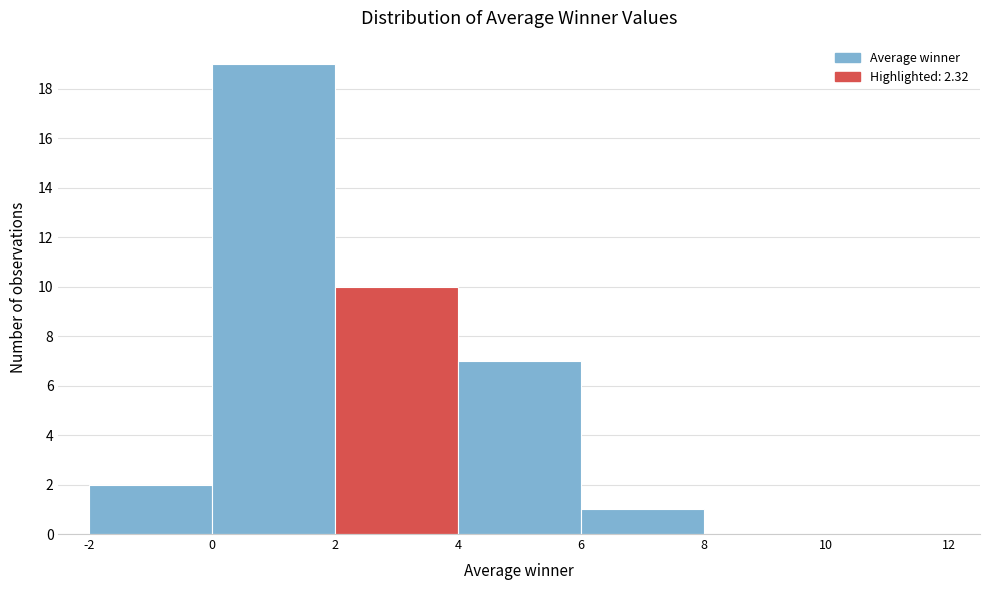

Which range on the x-axis has the tallest bar?

0 to 2